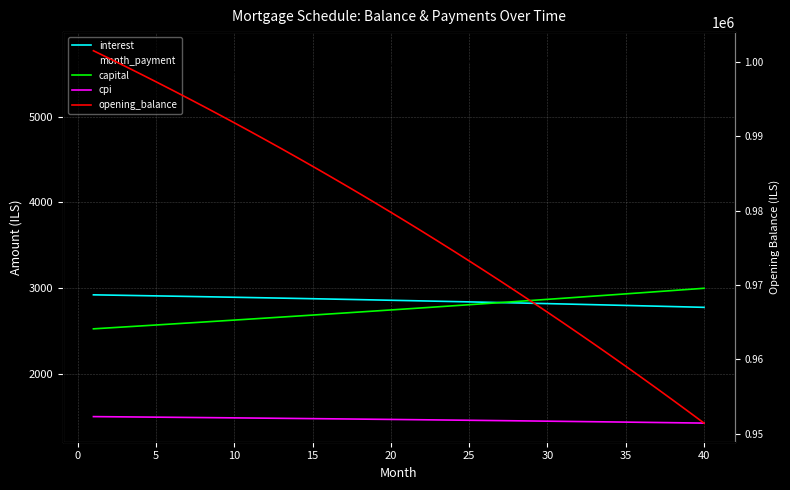

True or false: opening_balance and capital cross at least once.

False